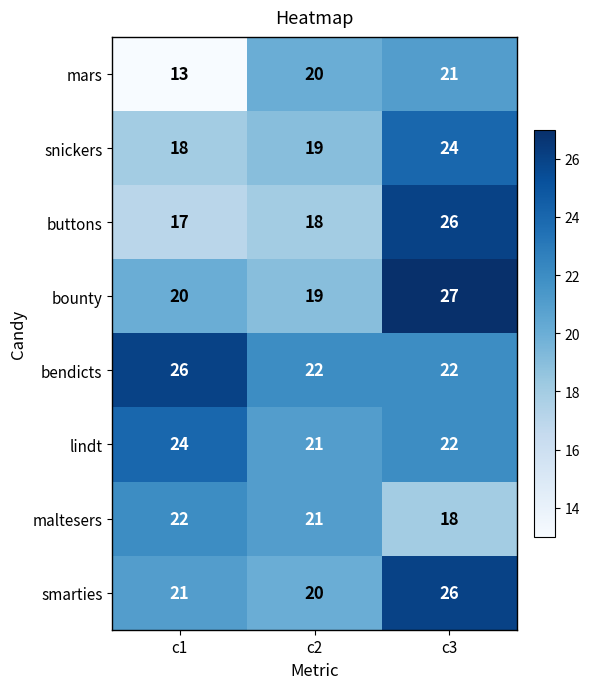

Rank the categories by bounty value from highest to lowest.

c3, c1, c2